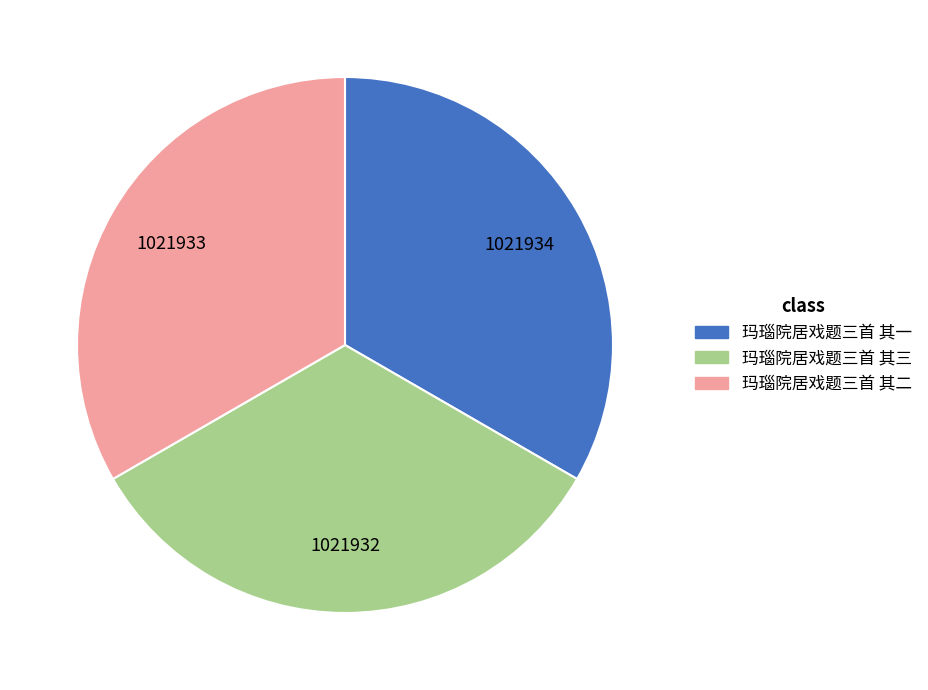

Approximately how many times larger is the value at 玛瑙院居戏题三首 其三 compared to 玛瑙院居戏题三首 其二?

1.0